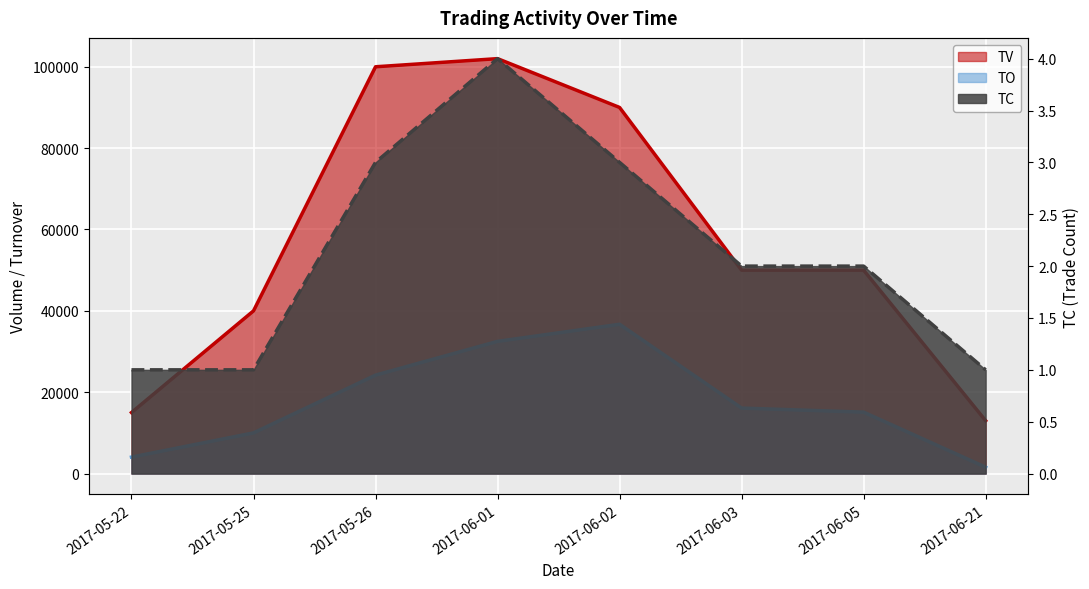

Count the number of data series in this chart.

3